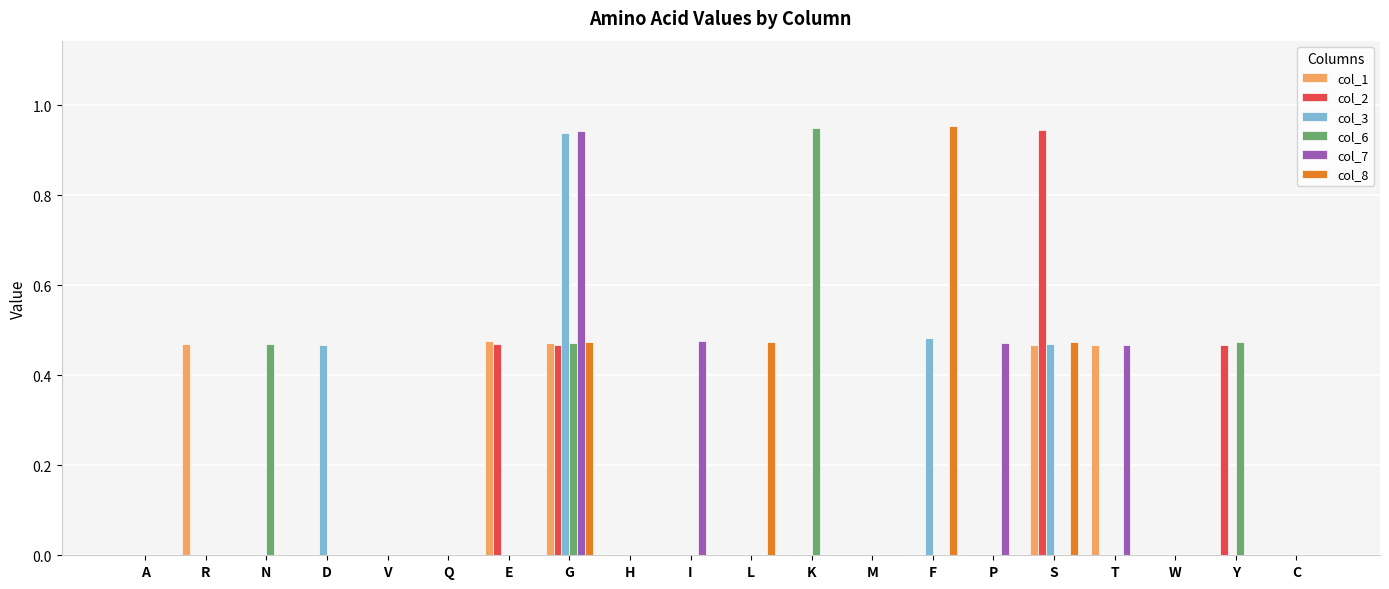

What is the sum of all col_6 values?

2.4